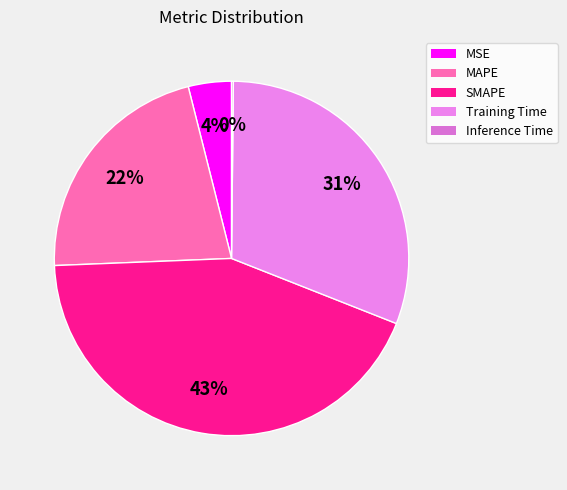

Which slice is the largest?

SMAPE